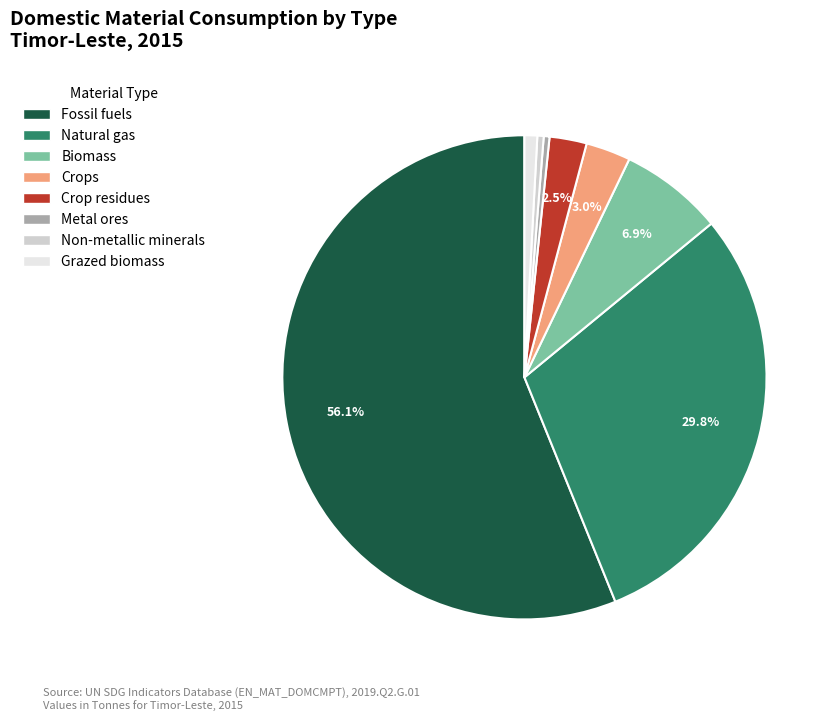

Does any single category account for the majority?

Yes